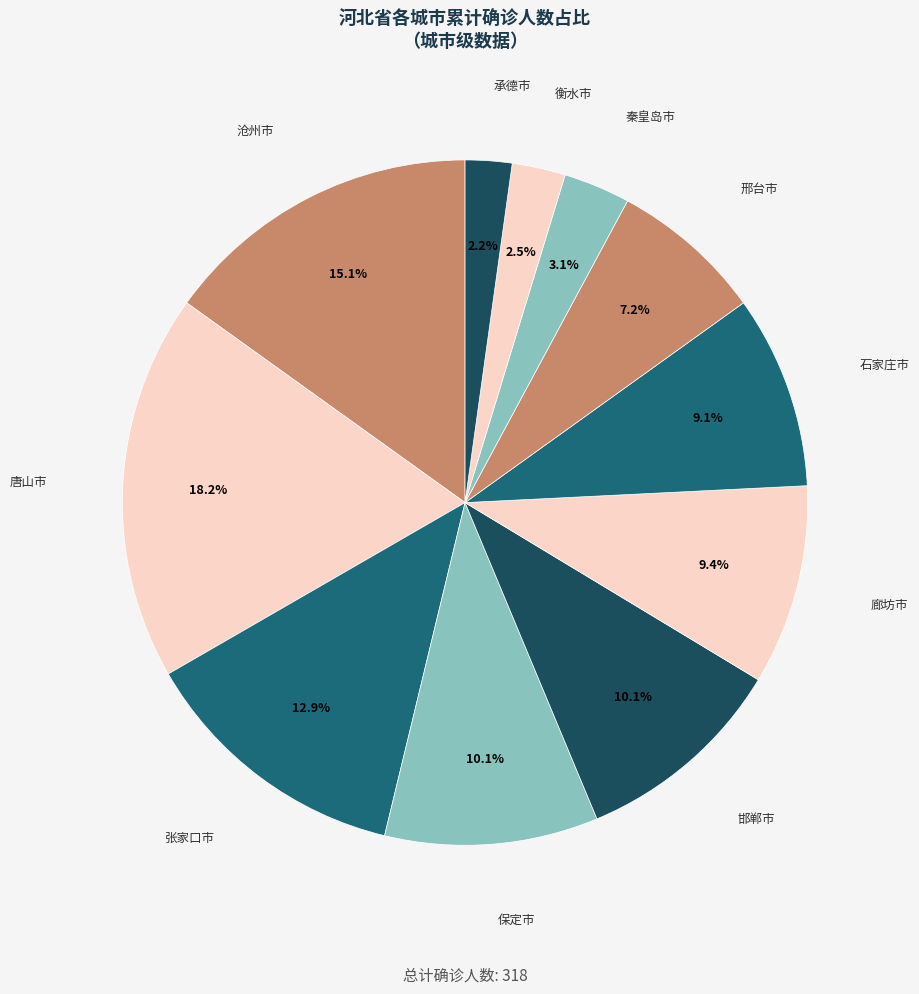

To the nearest percent, what is the average slice percentage?

9%